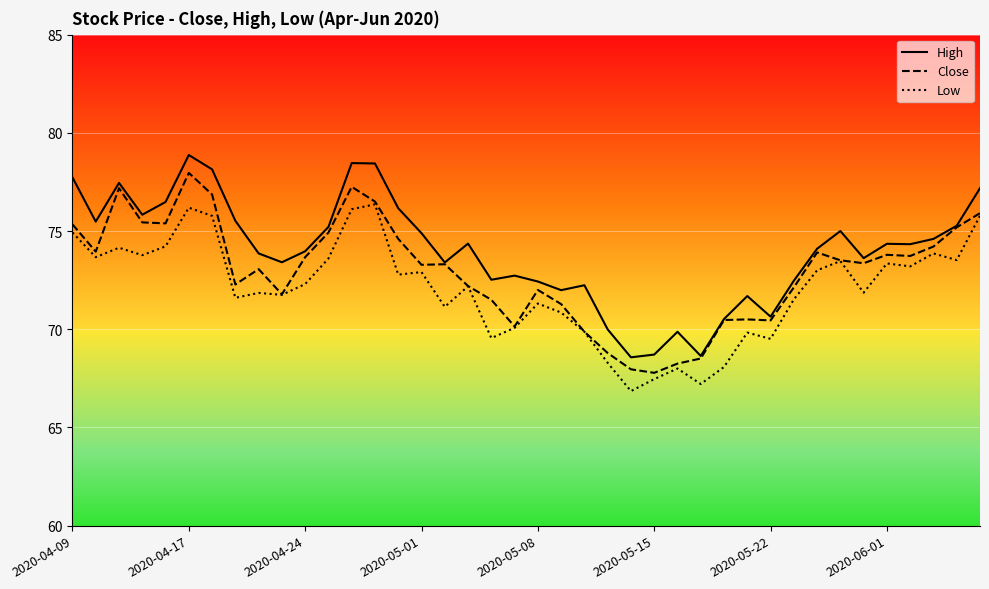

What is the difference between the Low values at 28 and 21?

2.8